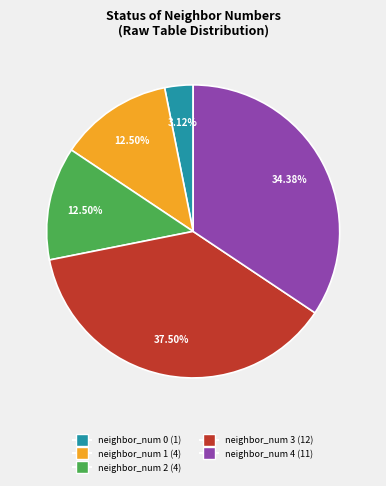

Is the sum of neighbor_num 2 (4) and neighbor_num 4 (11) greater than half?

No